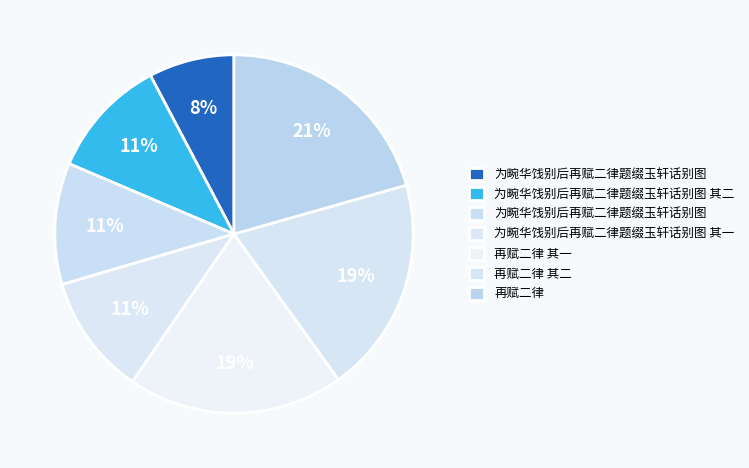

Is there a majority slice in this chart?

No